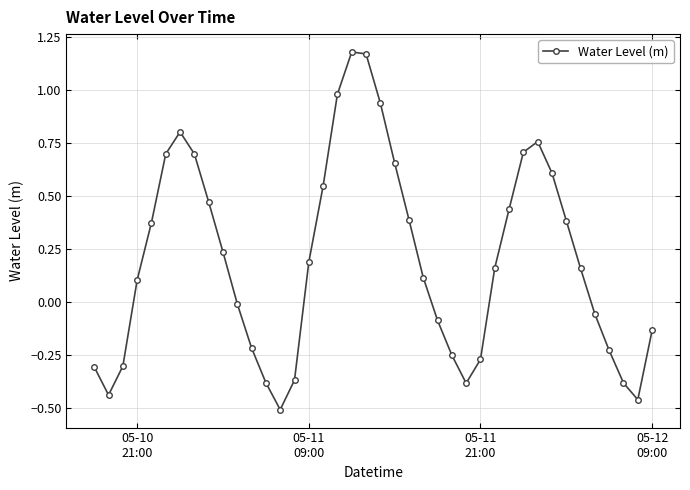

How many interior local peaks (higher than both neighbors) does the data have?

3